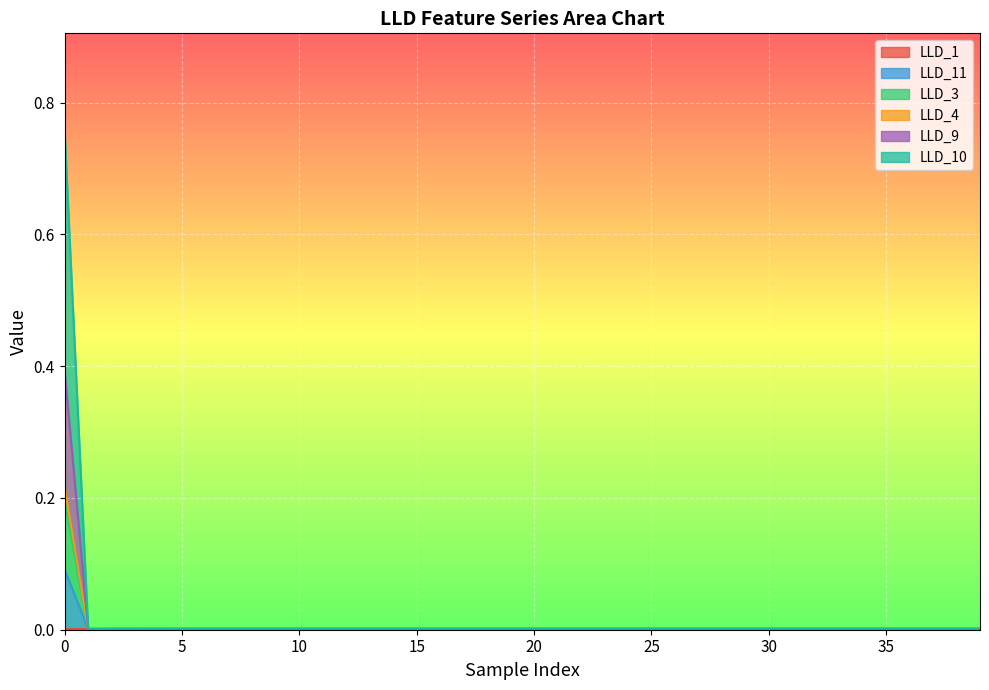

At which label is LLD_11 closest to 0?

1